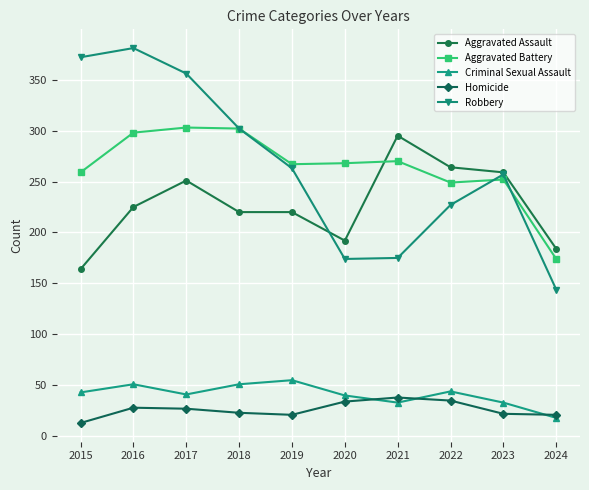

What is the difference between the highest and lowest values at 2016?

353